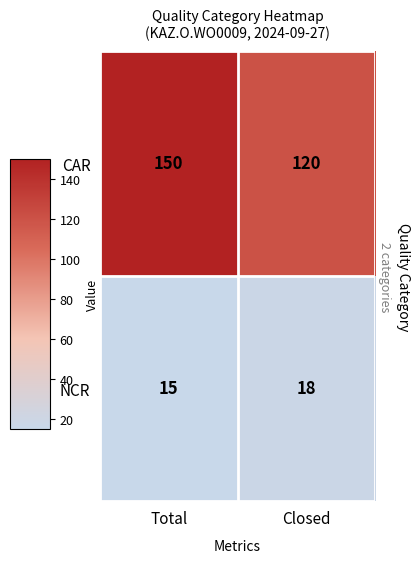

What value does the CAR series have at Total, to the nearest 10?

150